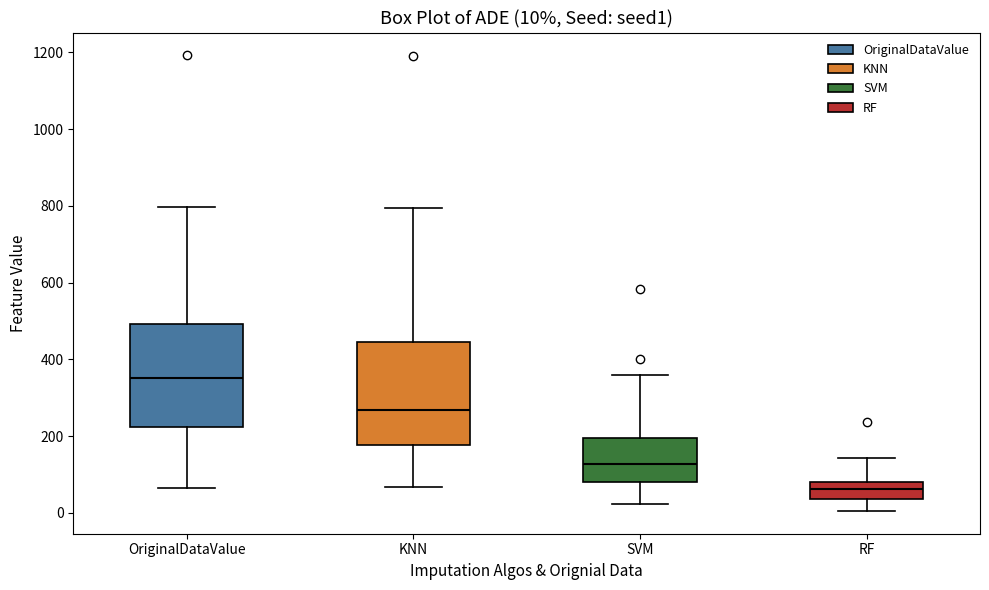

Which box's median line is the lowest?

RF